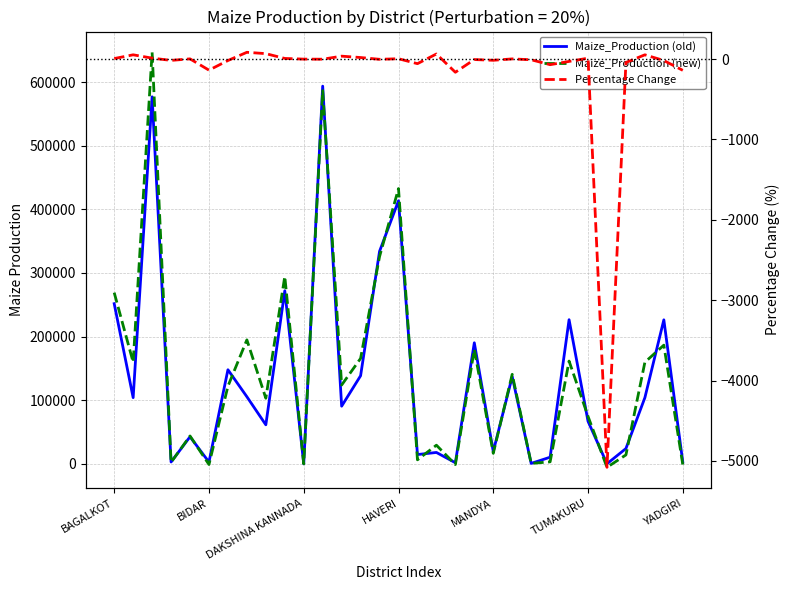

What is the sum of all Maize_Production (old) values?

4180447.0